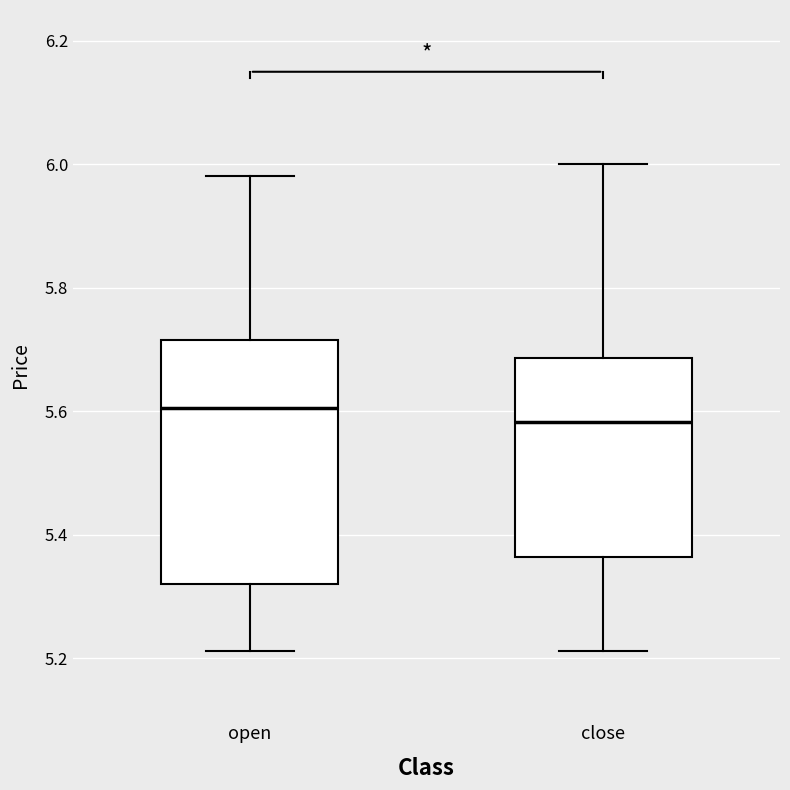

Where is the lower edge of the box for close on the y-axis? The values are not printed on the chart, so give them approximately, as read against the axis.

5.36